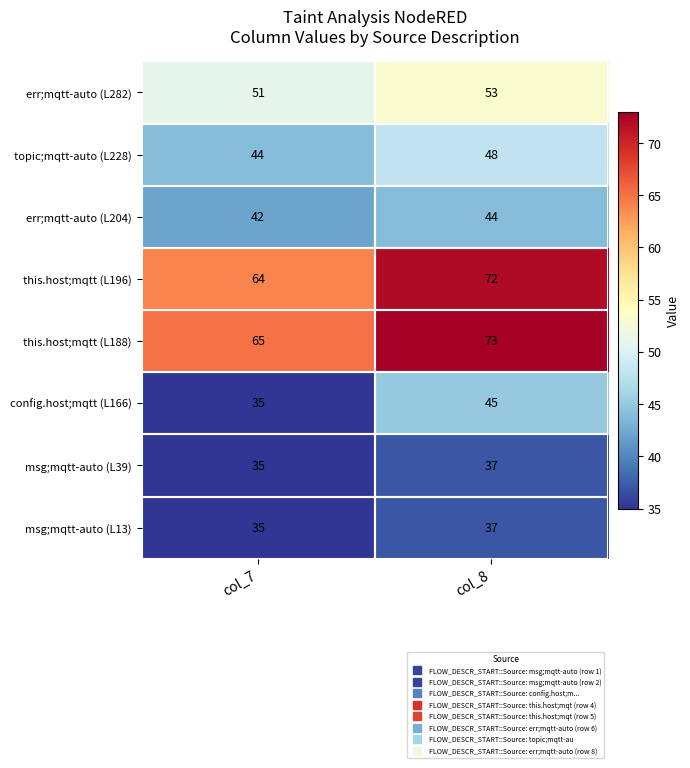

The value of msg;mqtt-auto (L39) at col_8 is 50. True or false?

False